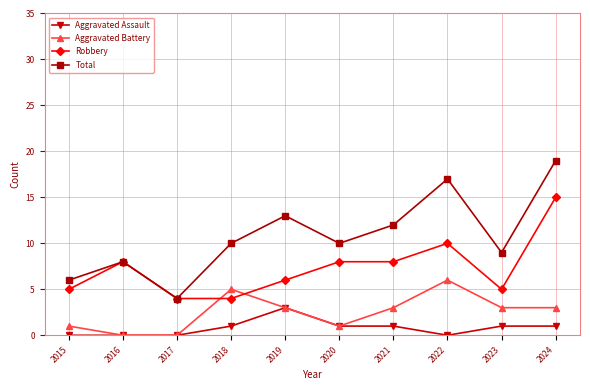

Is this an area chart (filled region under the line)?

No